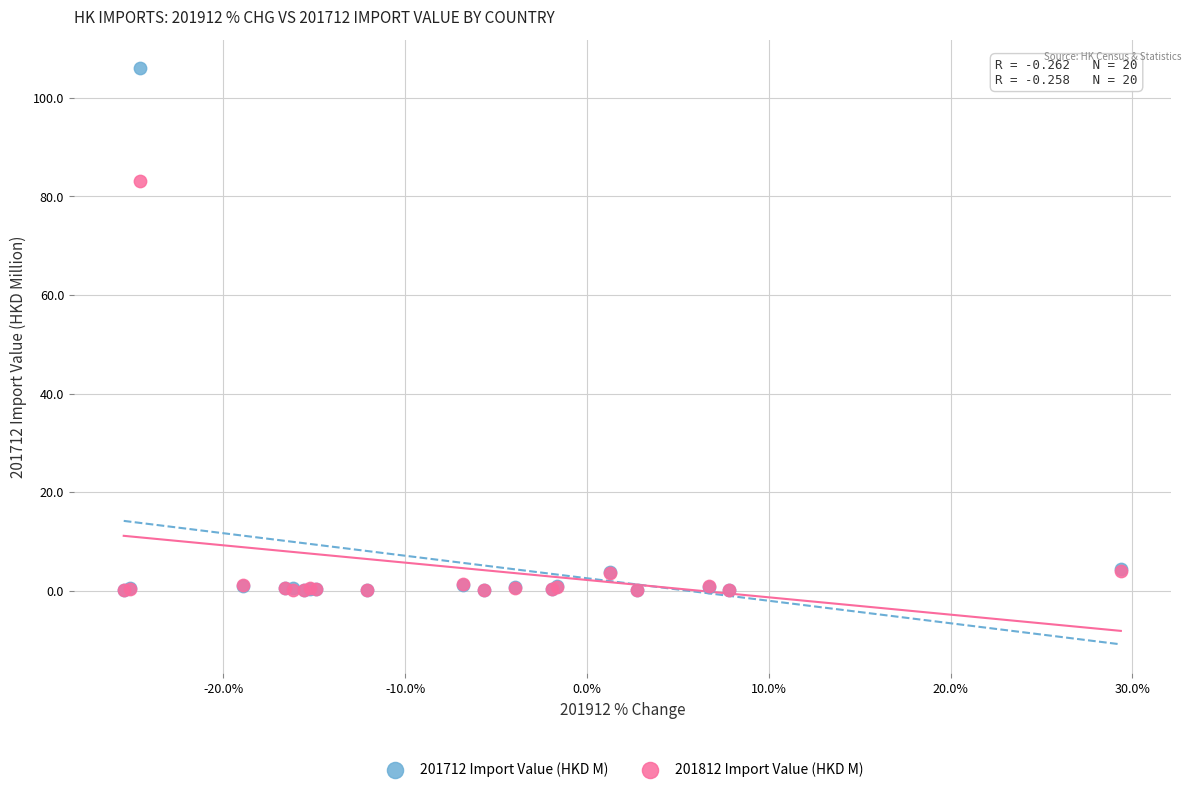

In the 201712 Import Value (HKD M) series, what Y value is closest to 53?

4.4